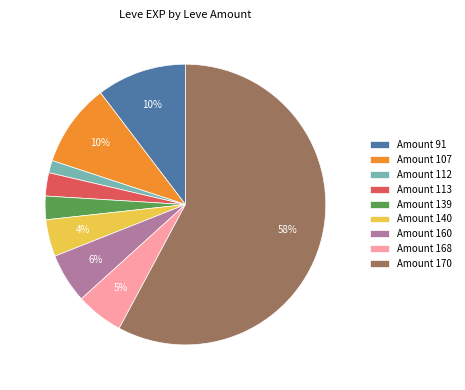

To the nearest percent, what is the difference between the Amount 113 and Amount 170 slice percentages?

55%